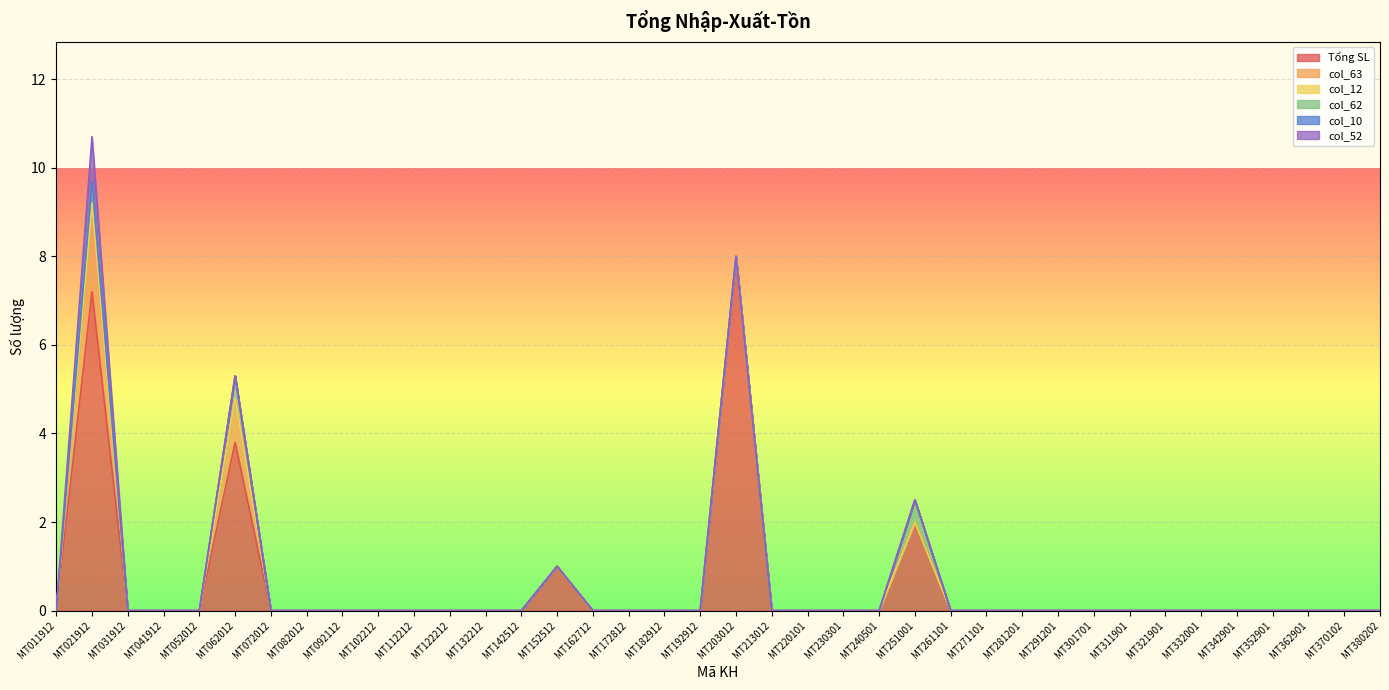

True or false: col_52 and col_10 intersect in this chart.

False